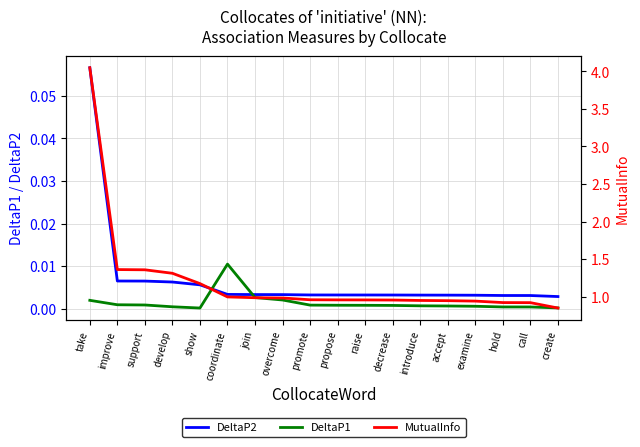

Between join and introduce, which is larger?

join